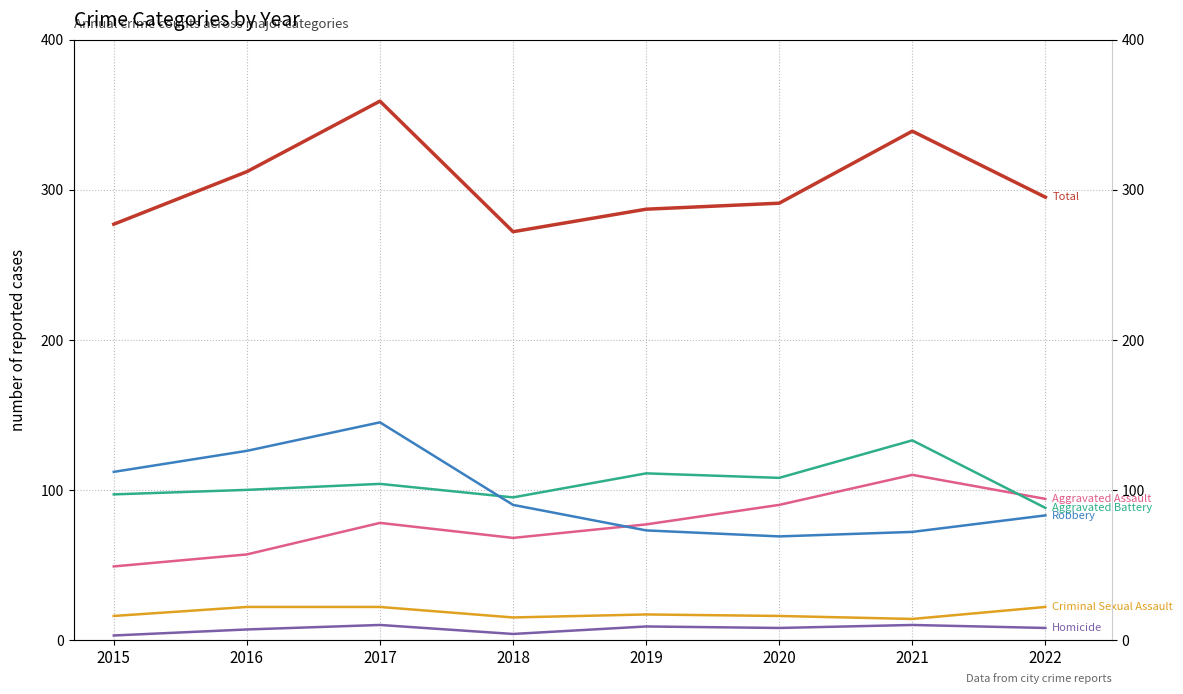

Which category has the lowest value across all series?

2015